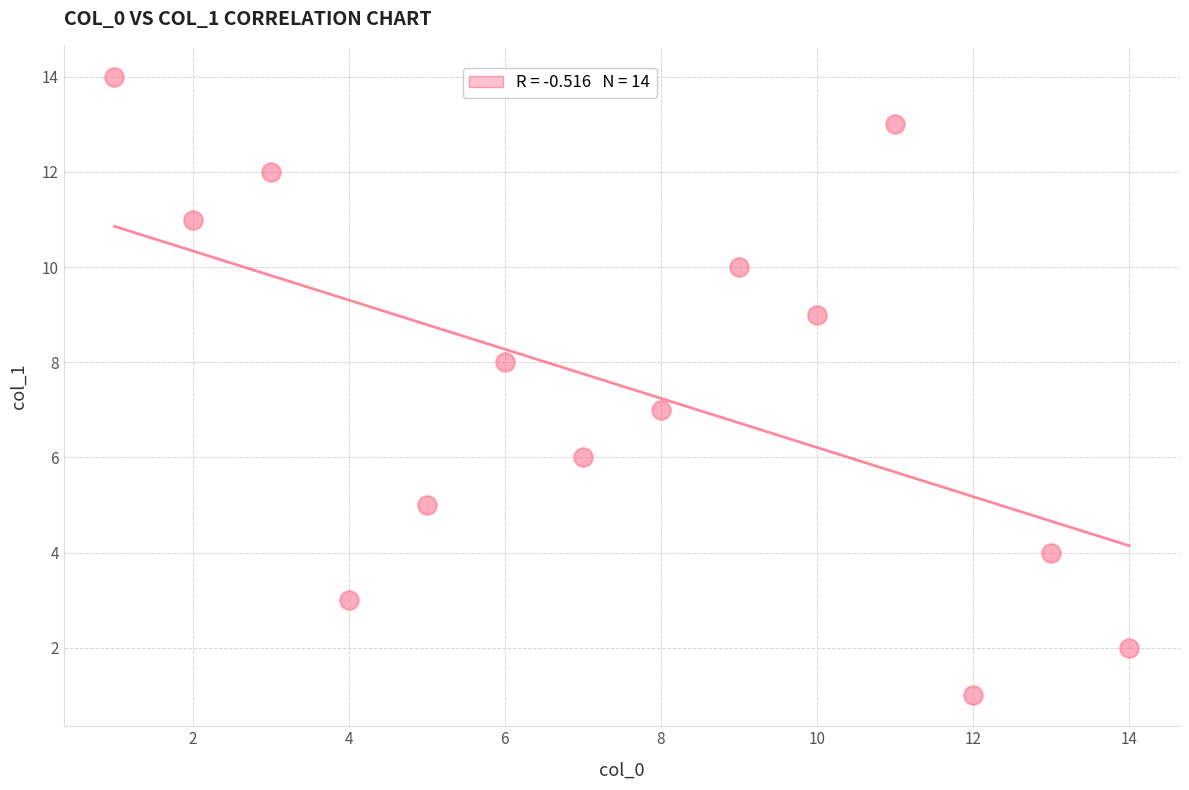

What is the range of X values (max minus min)?

13